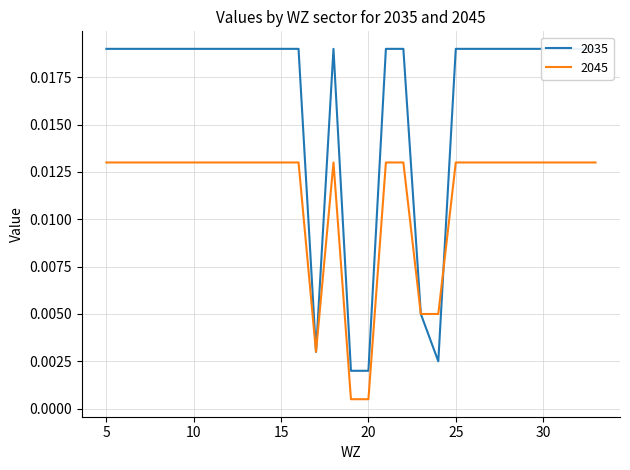

Which category has the highest value in the 2045 series?

5